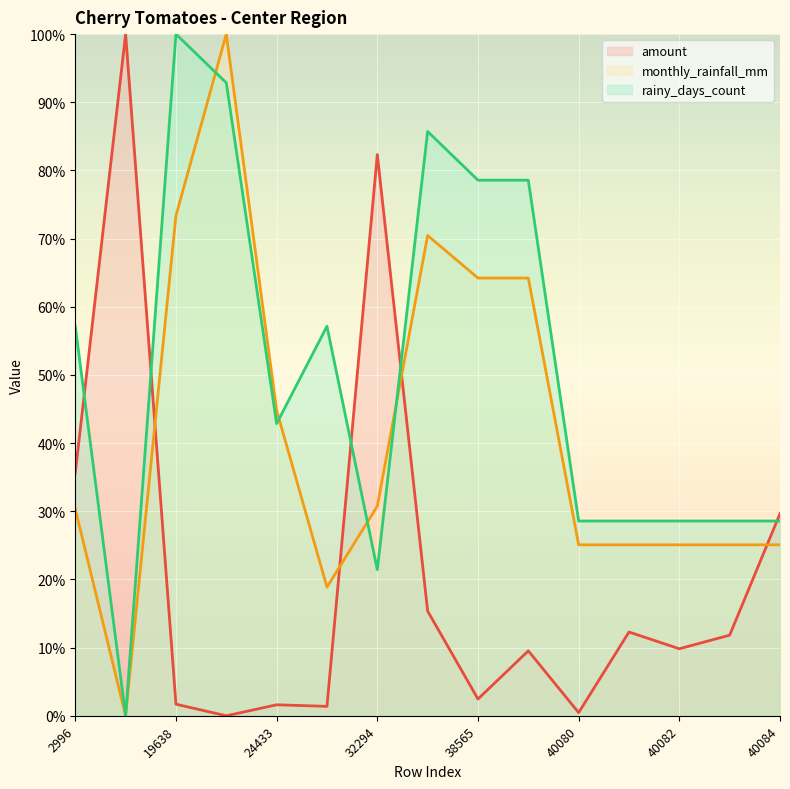

The monthly_rainfall_mm series shows 43.5 at 40083. True or false?

False